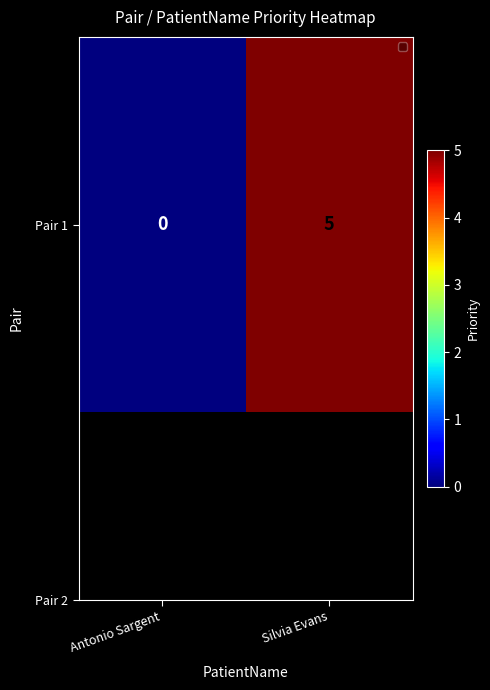

List the labels in order of value, largest first.

Silvia Evans, Antonio Sargent